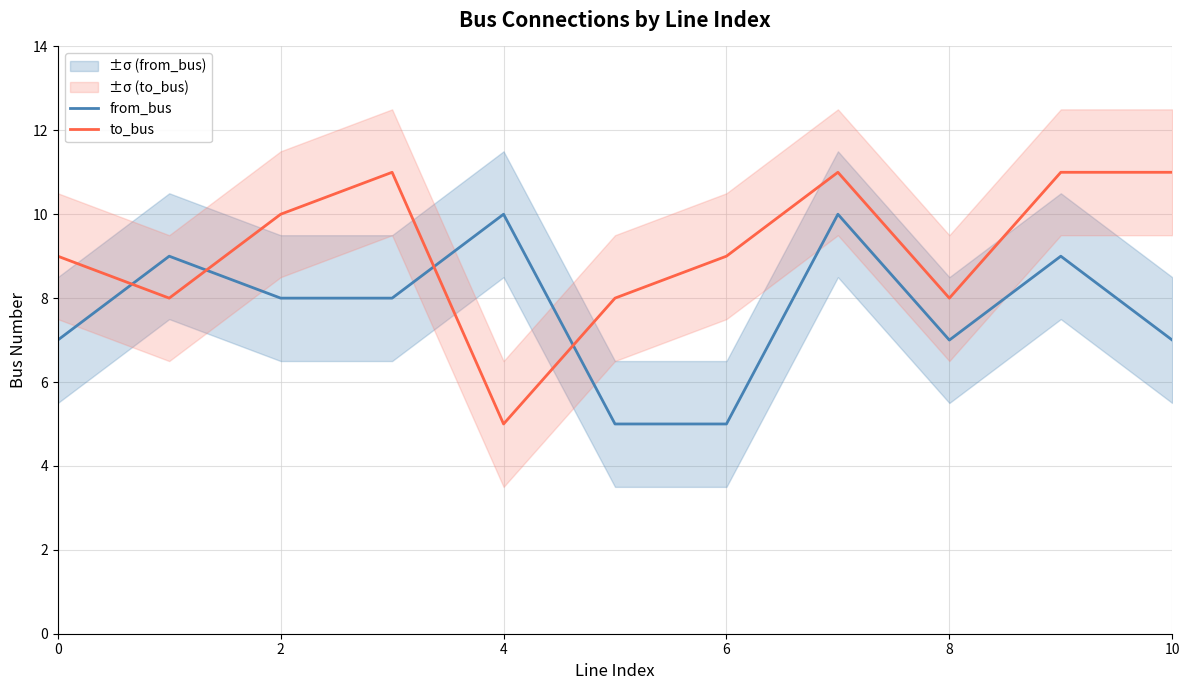

Is it true that from_bus equals 3 at 8?

False